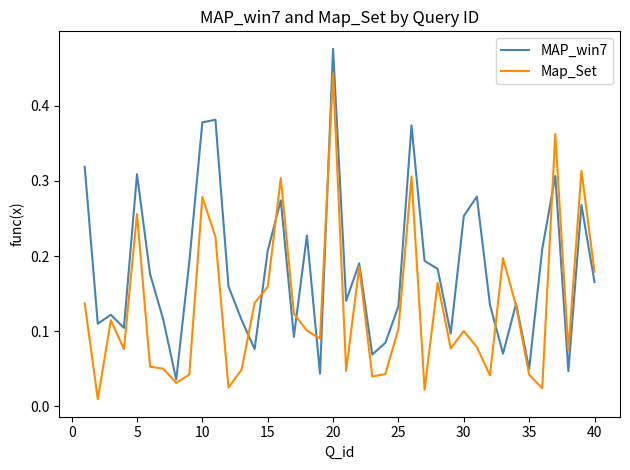

Which series has the largest range (max minus min)?

MAP_win7